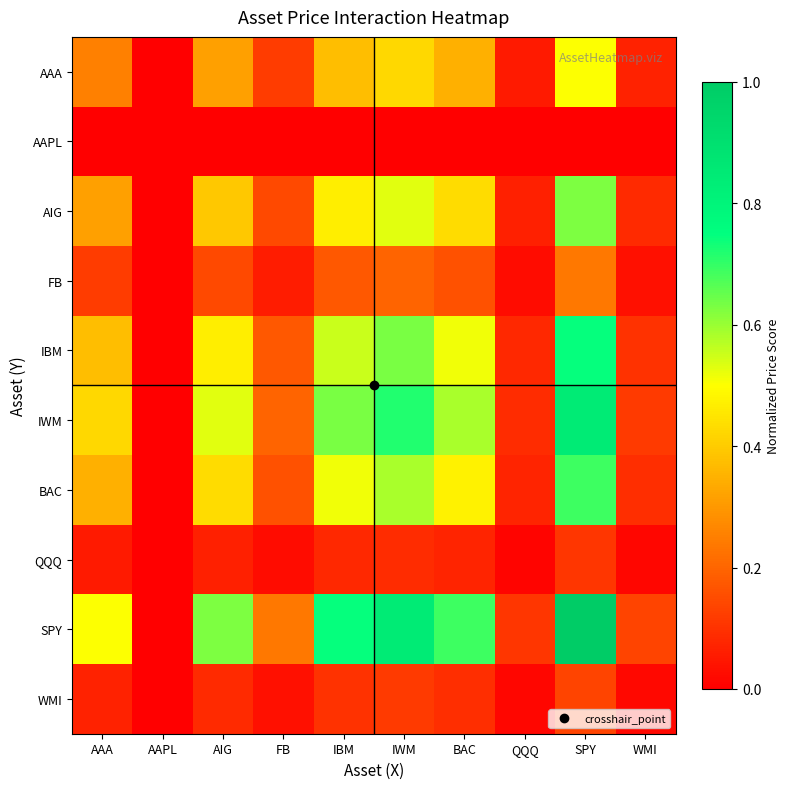

At how many categories does at least one series exceed 0?

9